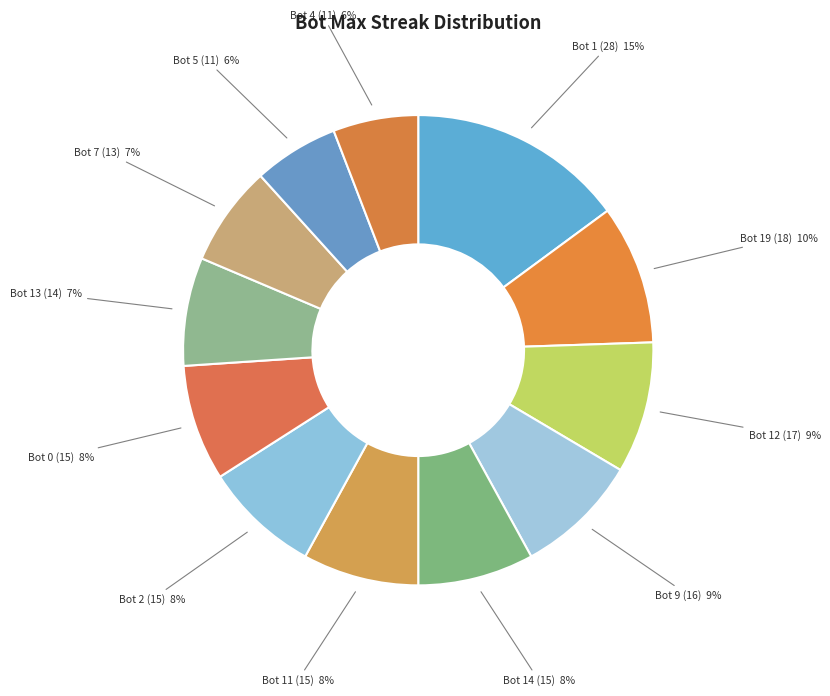

To the nearest percent, what is the average slice percentage?

8%